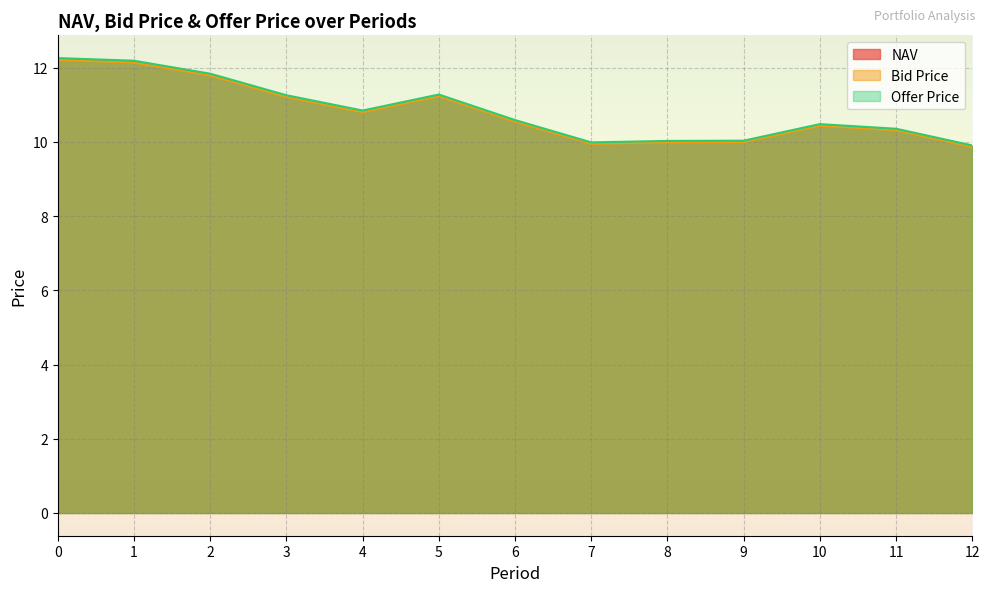

What is the value of the Offer Price point at the 11th from the left?

10.5